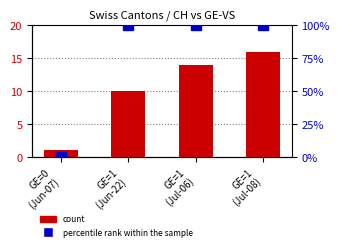

What are all the series names shown in the legend?

count, percentile rank within the sample